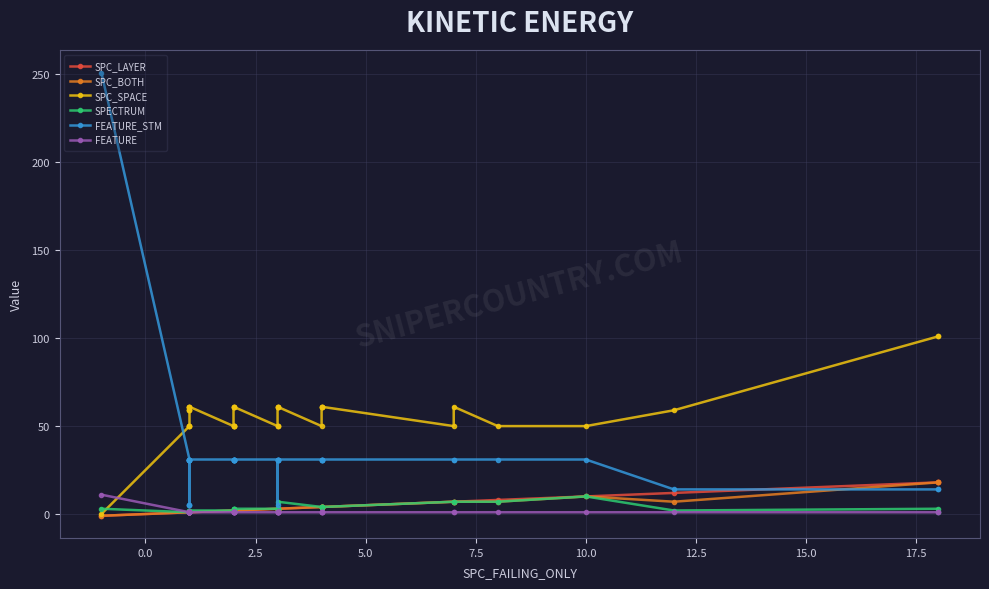

What is the difference between the maximum and second lowest values in the FEATURE_STM series?

246